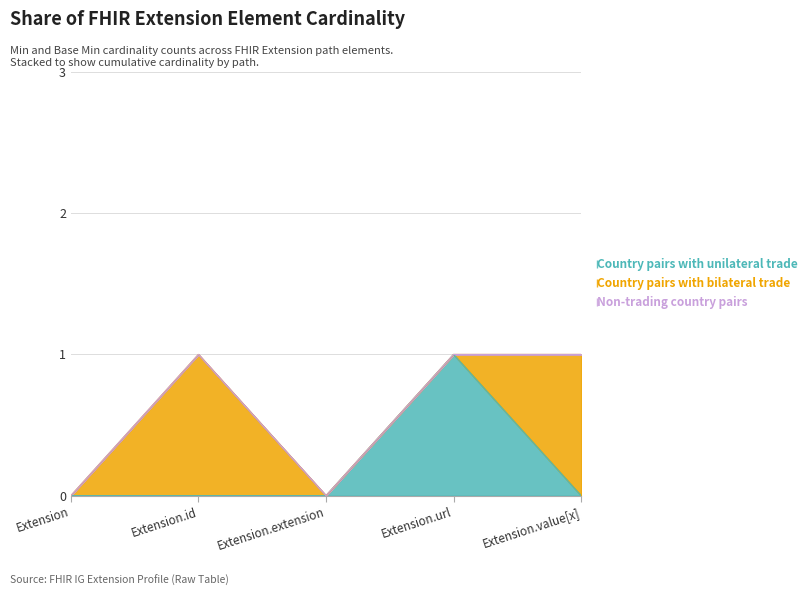

How many values in Country pairs with unilateral trade are above zero?

1